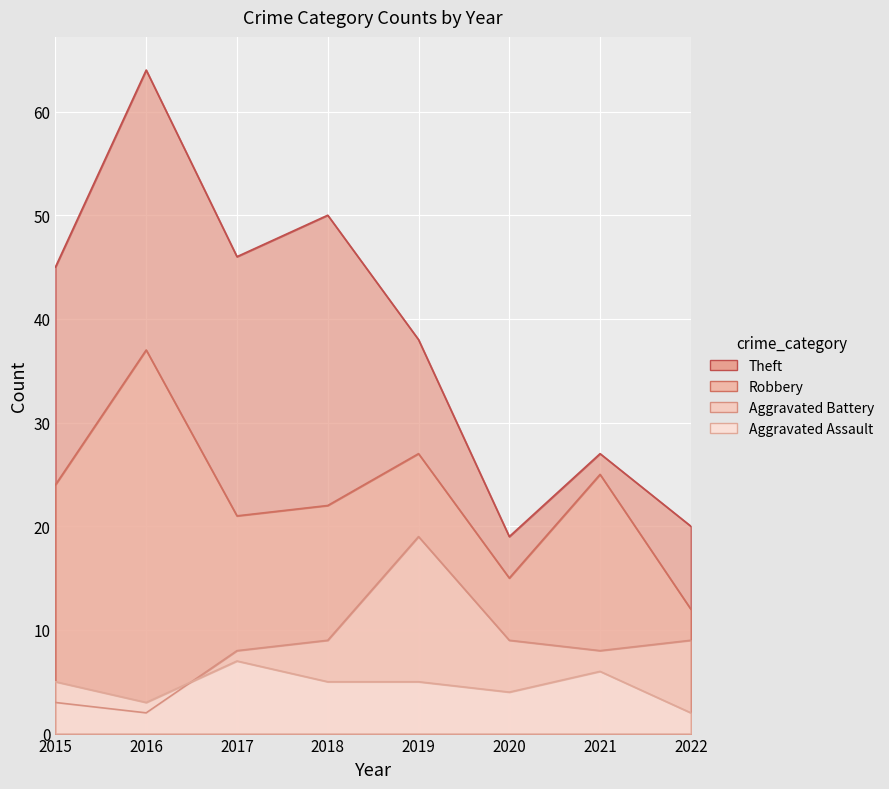

True or false: Aggravated Assault has more than 0 points higher than both neighbors.

True